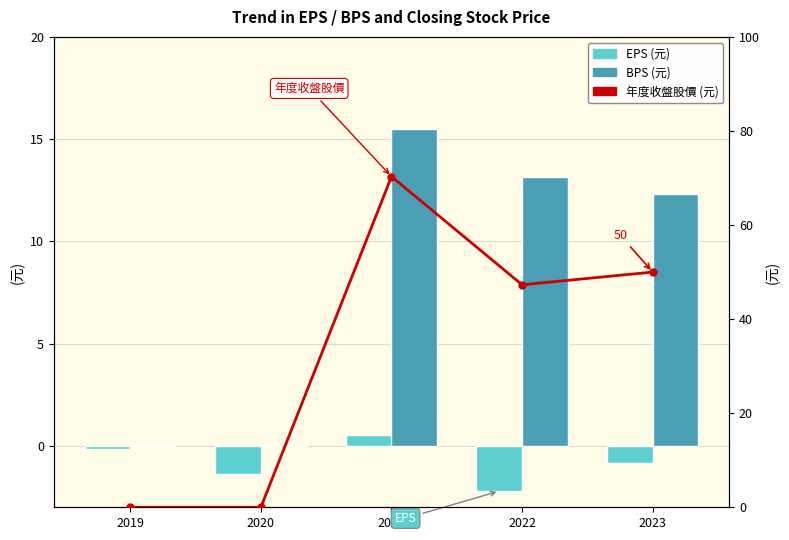

What is the difference between the second highest and second lowest values in the 年度收盤股價 (元) series?

50.0